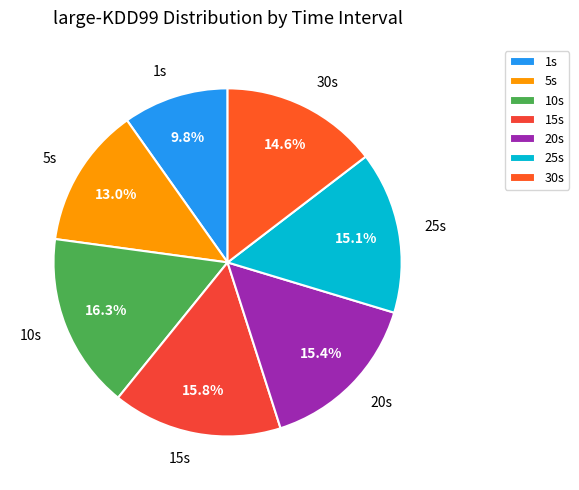

How many segments does this pie chart have?

7